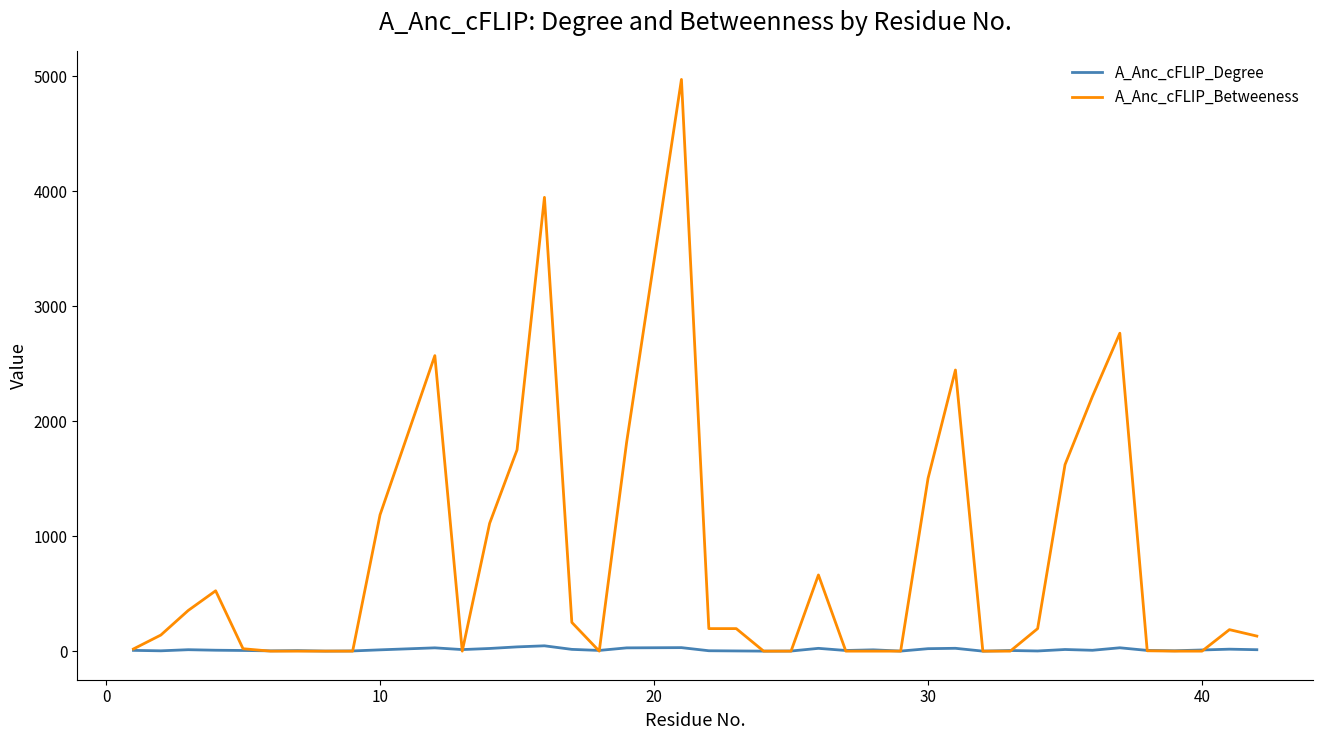

What are all the series names shown in the legend?

A_Anc_cFLIP_Degree, A_Anc_cFLIP_Betweeness